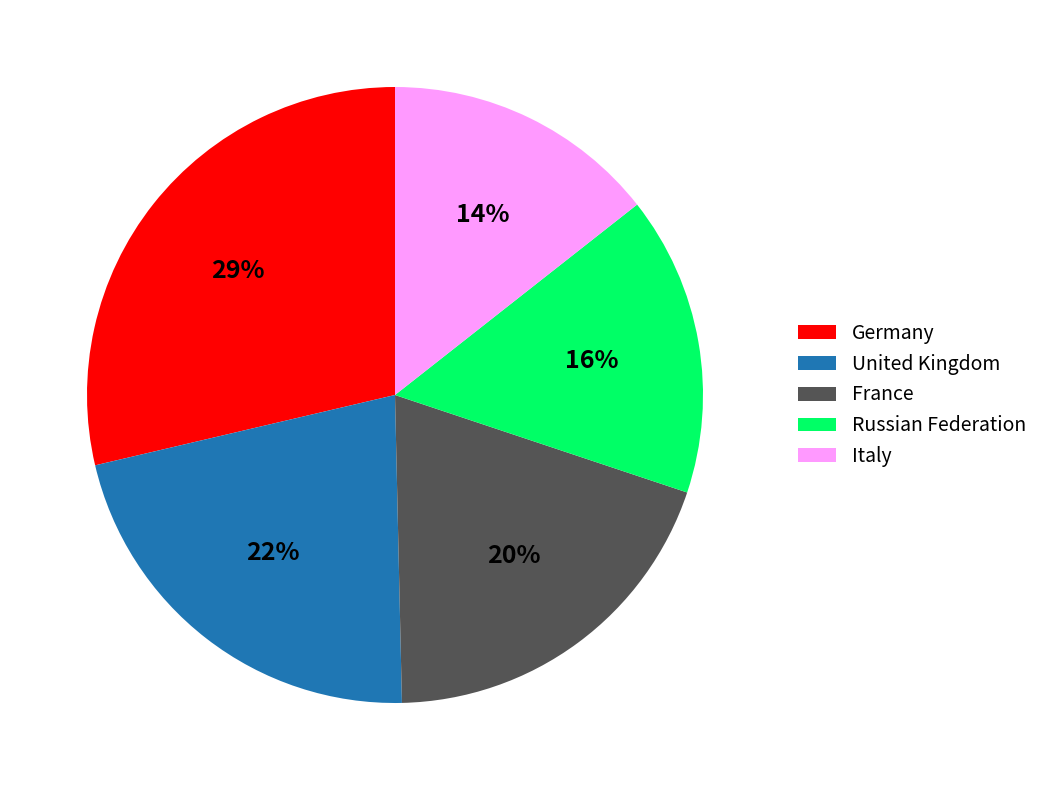

The Russian Federation slice represents 10% of the pie. True or false?

False